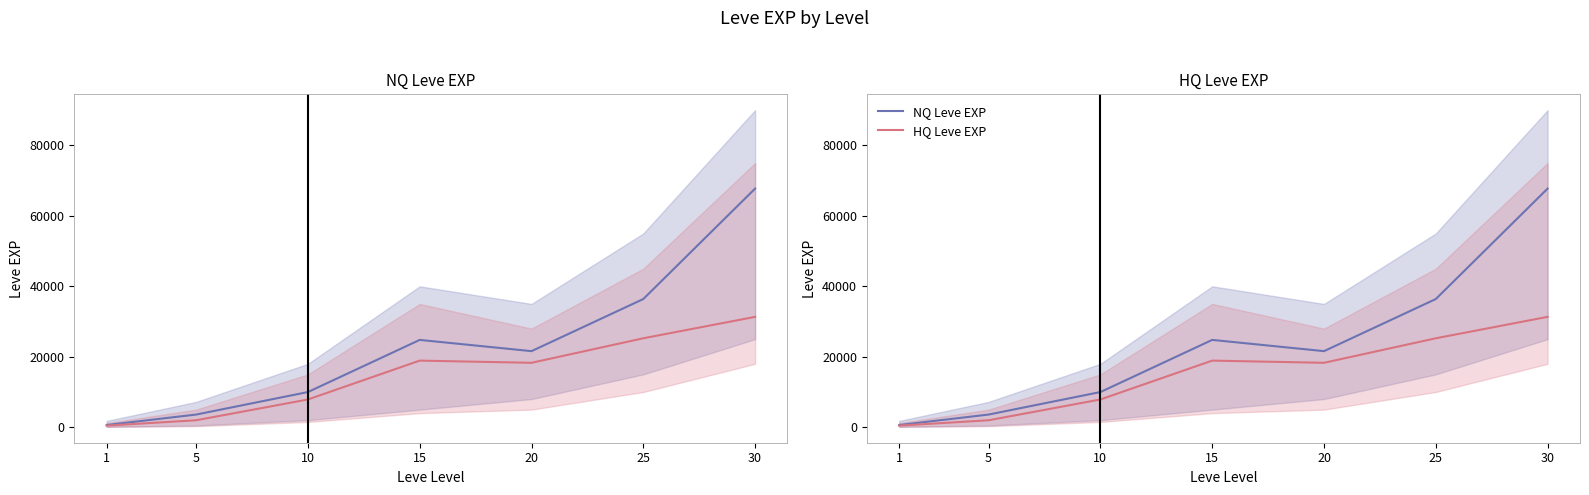

How many interior local peaks does the NQ Leve EXP series have?

1